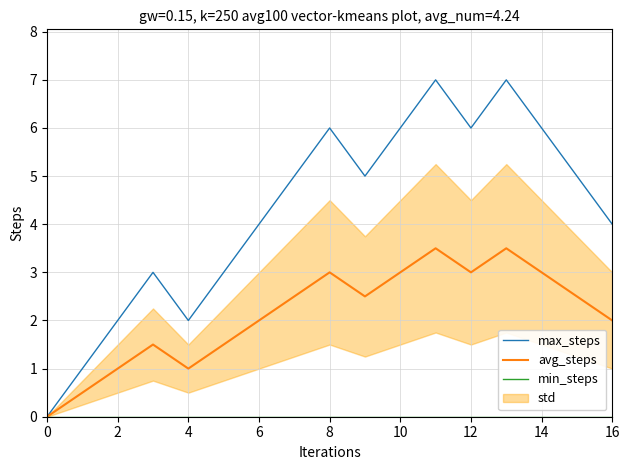

The avg_steps series shows 5.2 at 14. True or false?

False